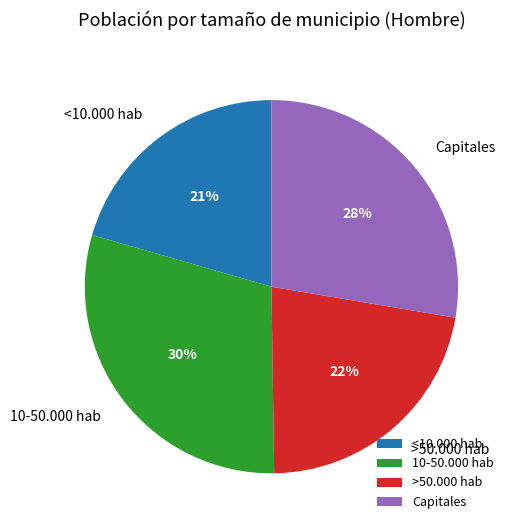

To the nearest percent, what portion does <10.000 hab represent?

21%